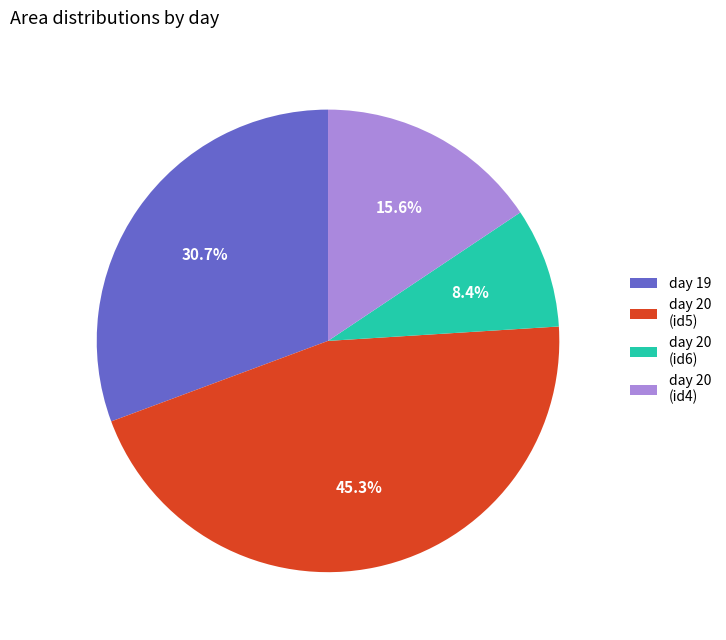

Which slice is the smallest?

day 20 (id6)